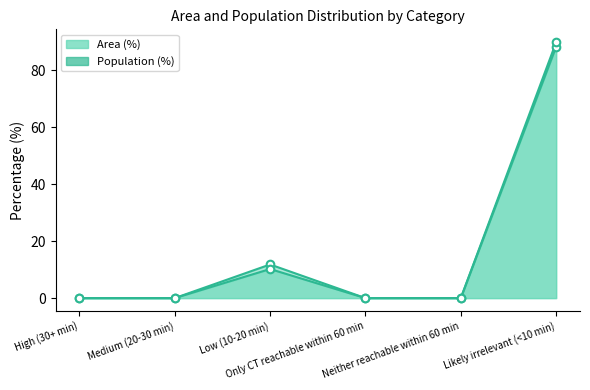

Which series has the widest spread of Y values?

Population (%)